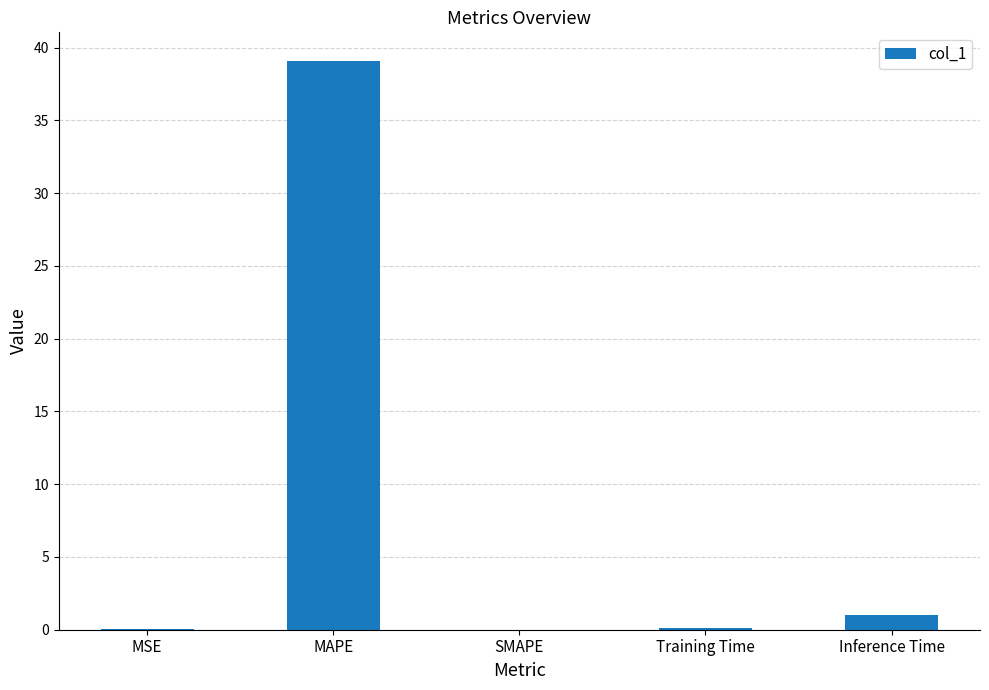

What is the difference between the values at SMAPE and MAPE?

39.1